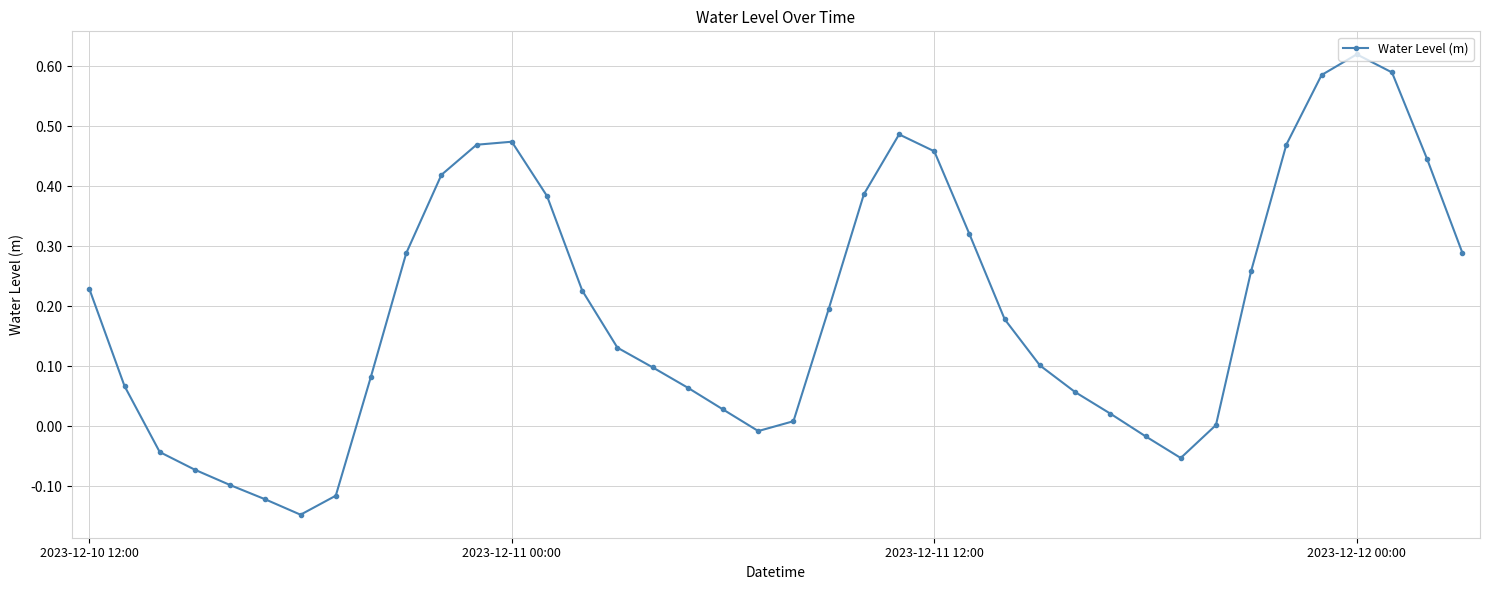

How many interior local peaks (higher than both neighbors) does the data have?

3